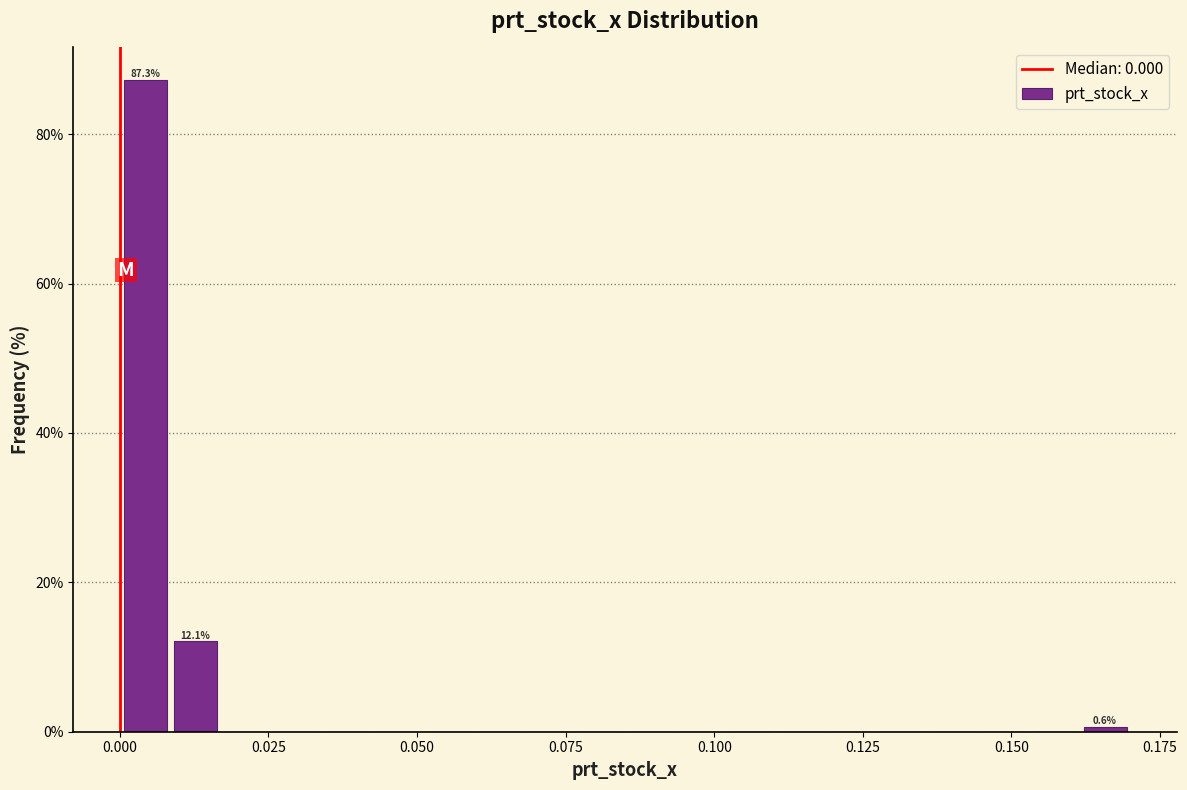

Read against the x-axis, roughly where is the centre of the tallest bar?

0.005